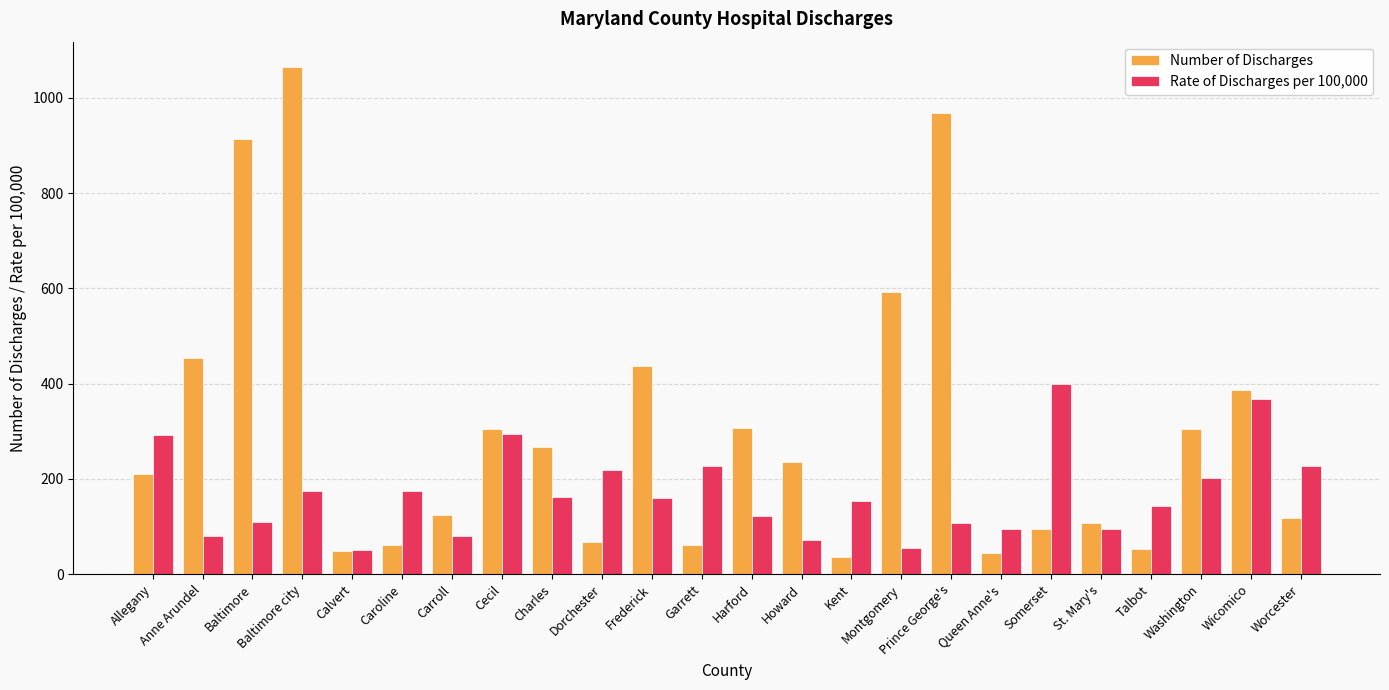

Between Cecil and Howard, which series saw the biggest shift?

Rate of Discharges per 100,000